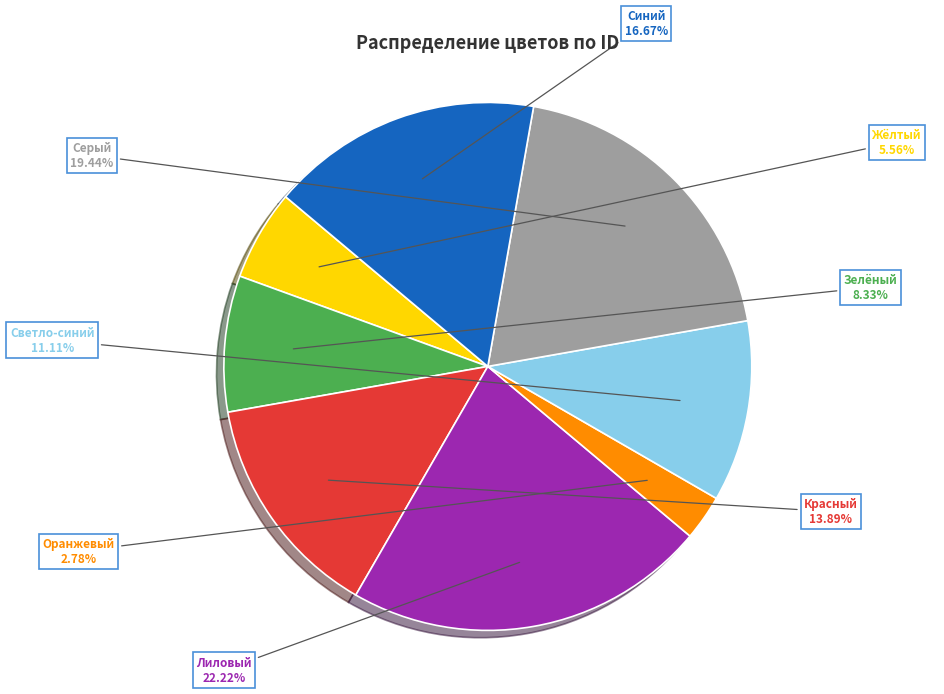

Rank the categories by value from highest to lowest.

Лиловый, Серый, Синий, Красный, Светло-синий, Зелёный, Жёлтый, Оранжевый